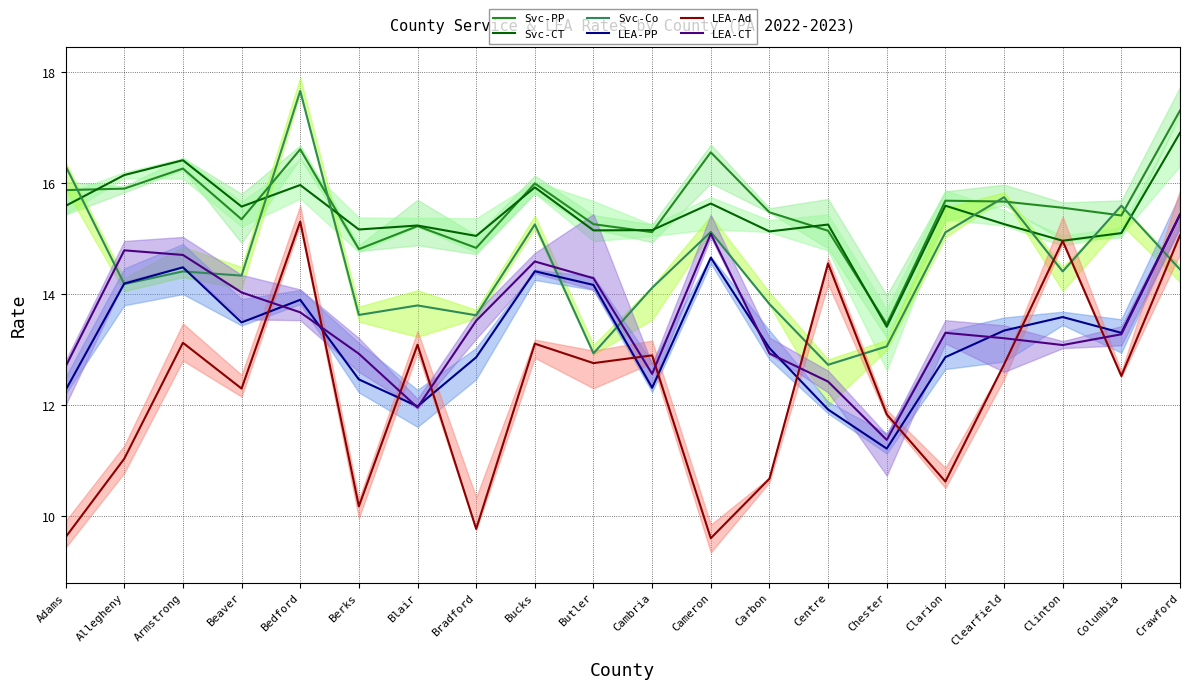

How many series are shown in this chart?

6